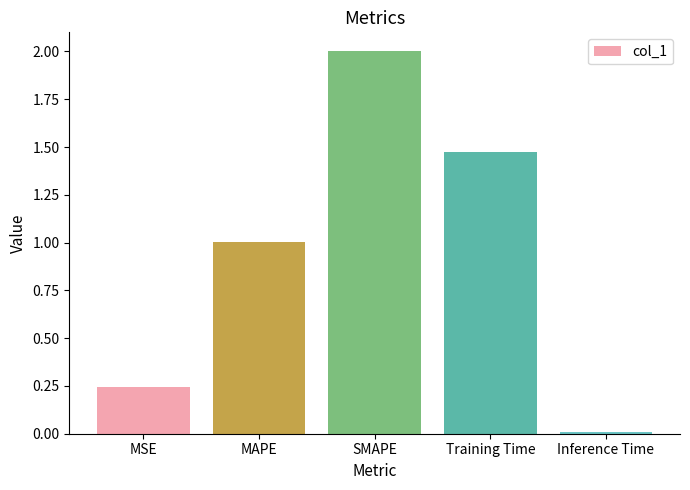

What is the sum of all values?

4.7